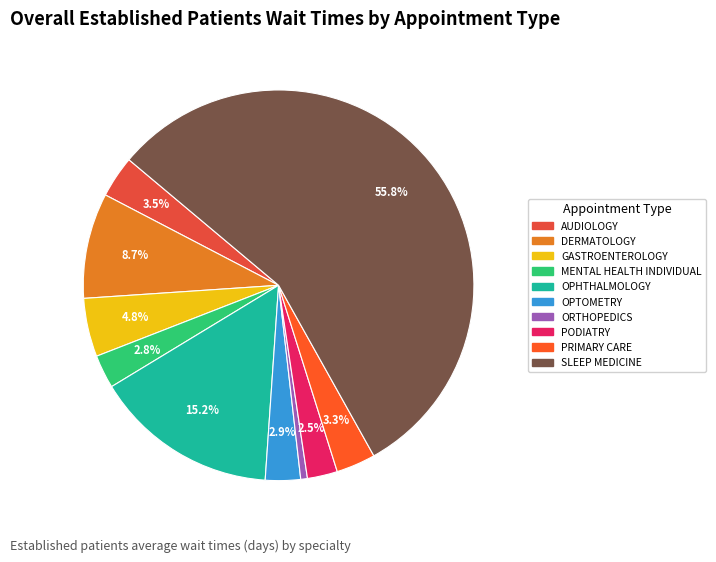

How many segments does this pie chart have?

10